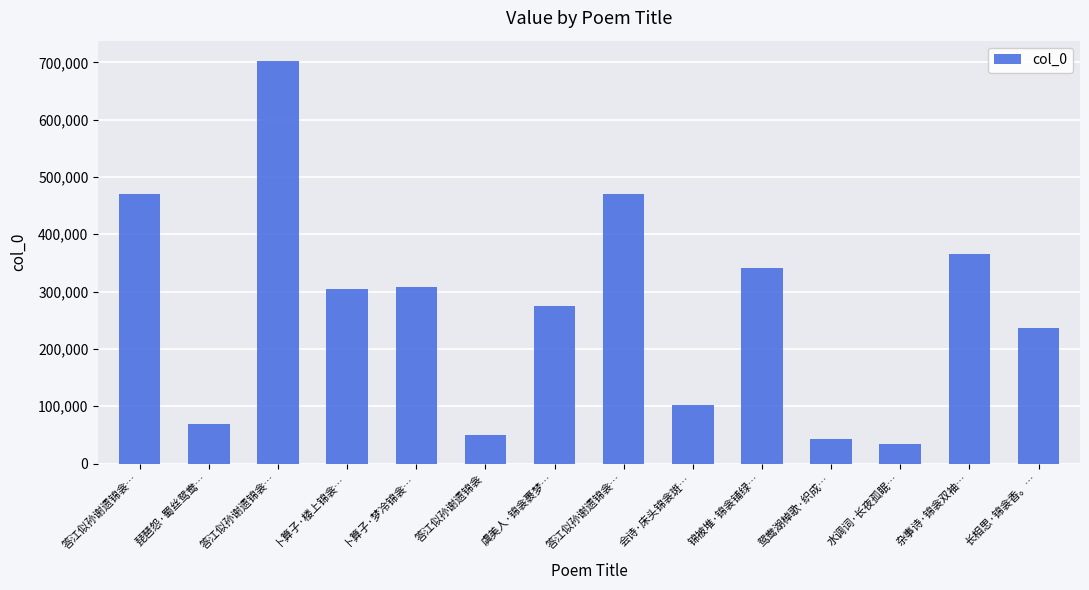

Reading right to left, list all the values displayed in this chart.

237284	365774	34567	42351	341683	101779	470991	274247	49663	307588	303822	702599	69398	470992